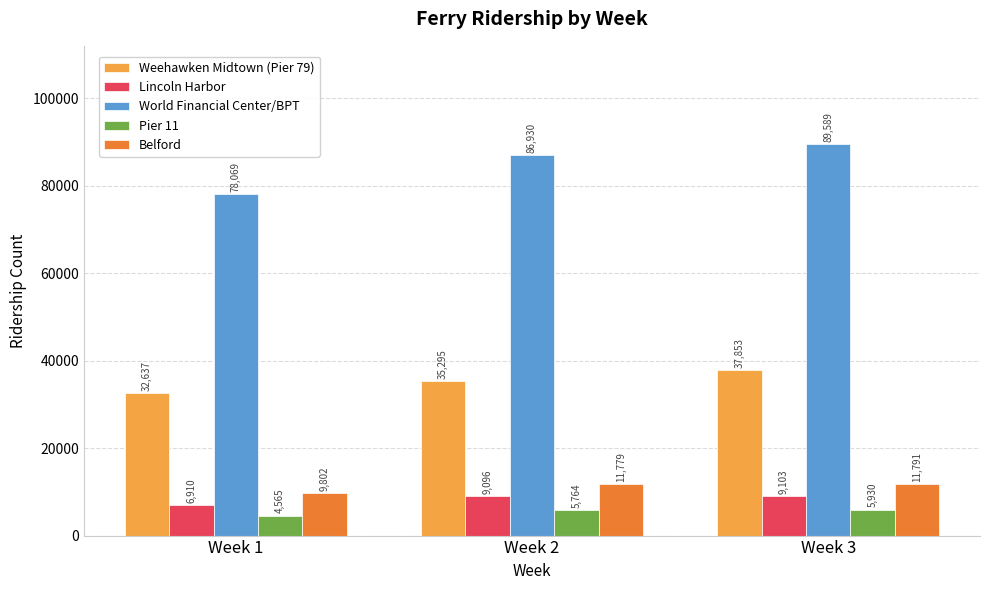

How many series are shown in this chart?

5